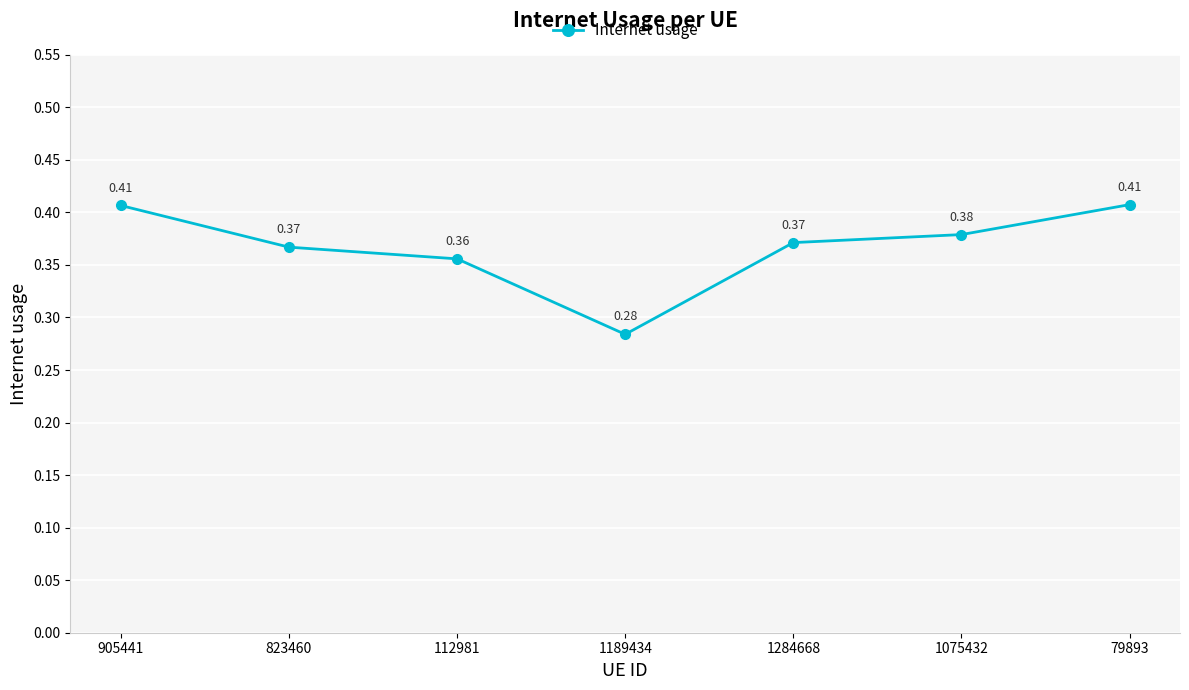

Count the values in the range 0 to 1.

7